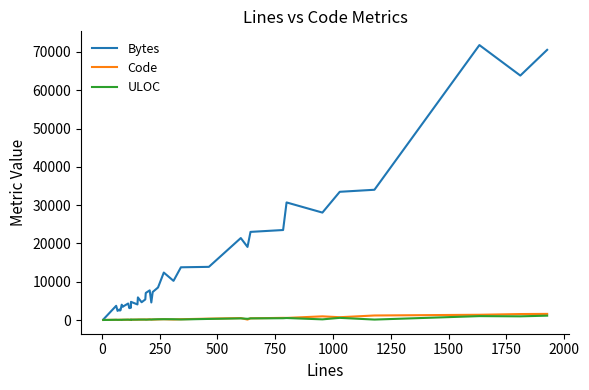

What is the difference between the maximum and minimum values in the Bytes series?

71688